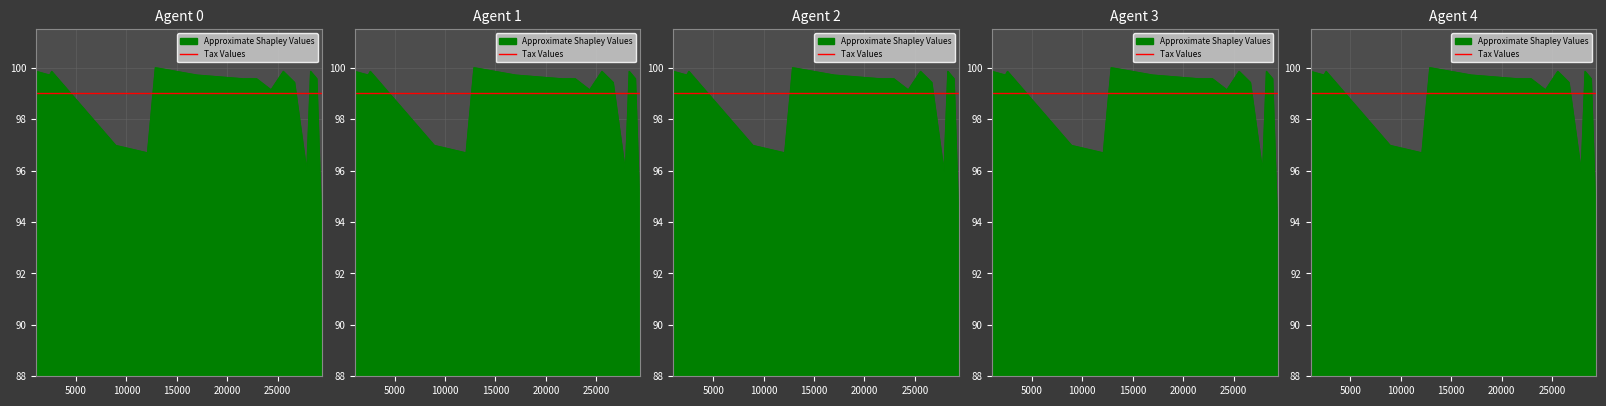

What is the sum of all values?

1679.3